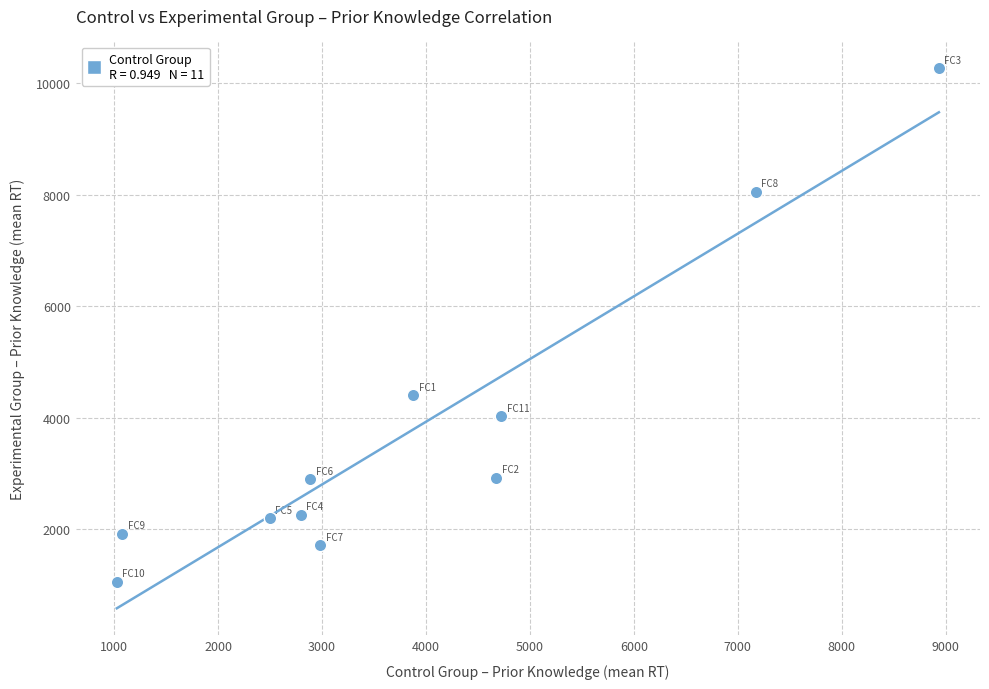

What is the average X value?

3877.9